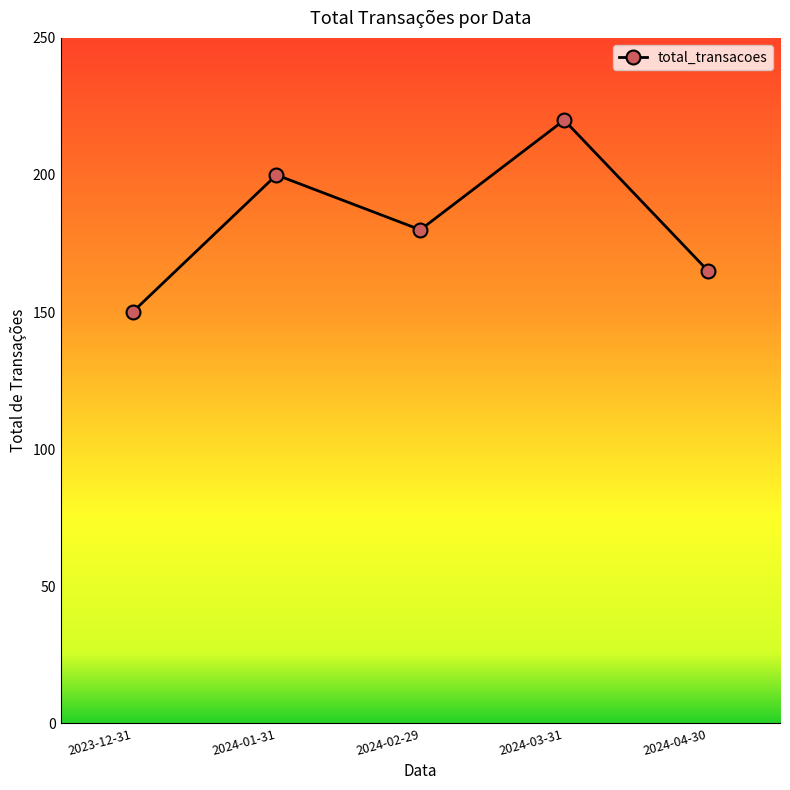

What is the difference between the maximum and minimum values?

70